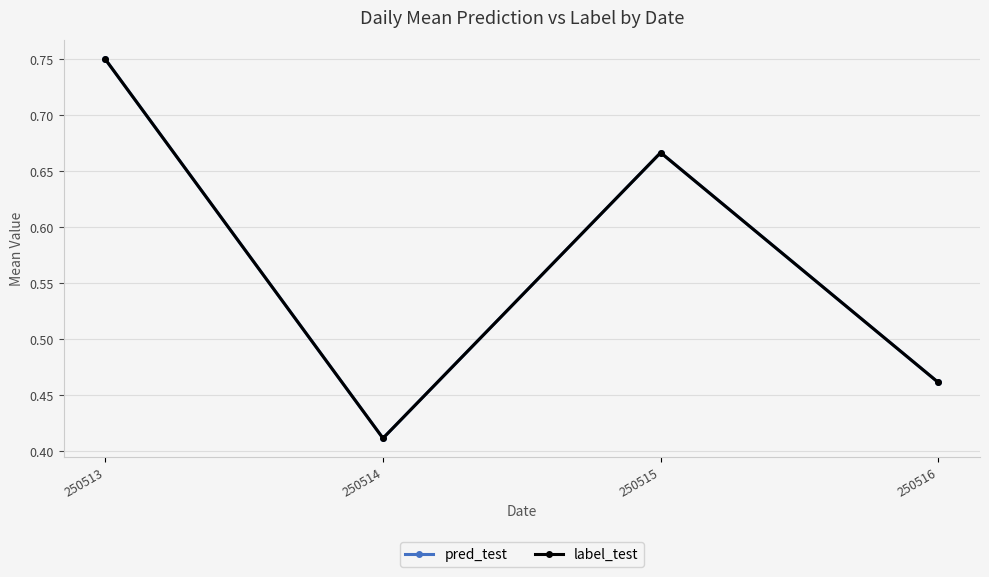

Does the chart have visible grid lines?

Yes